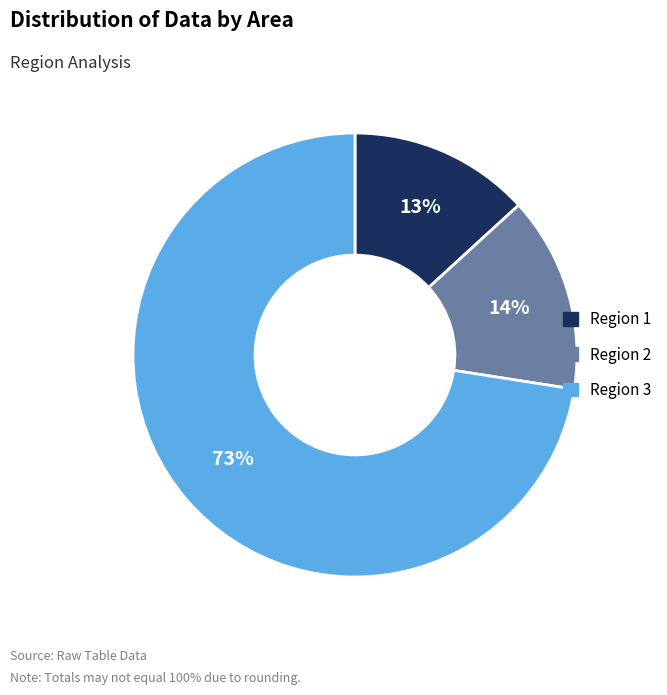

To the nearest percent, what is the average slice percentage?

33%